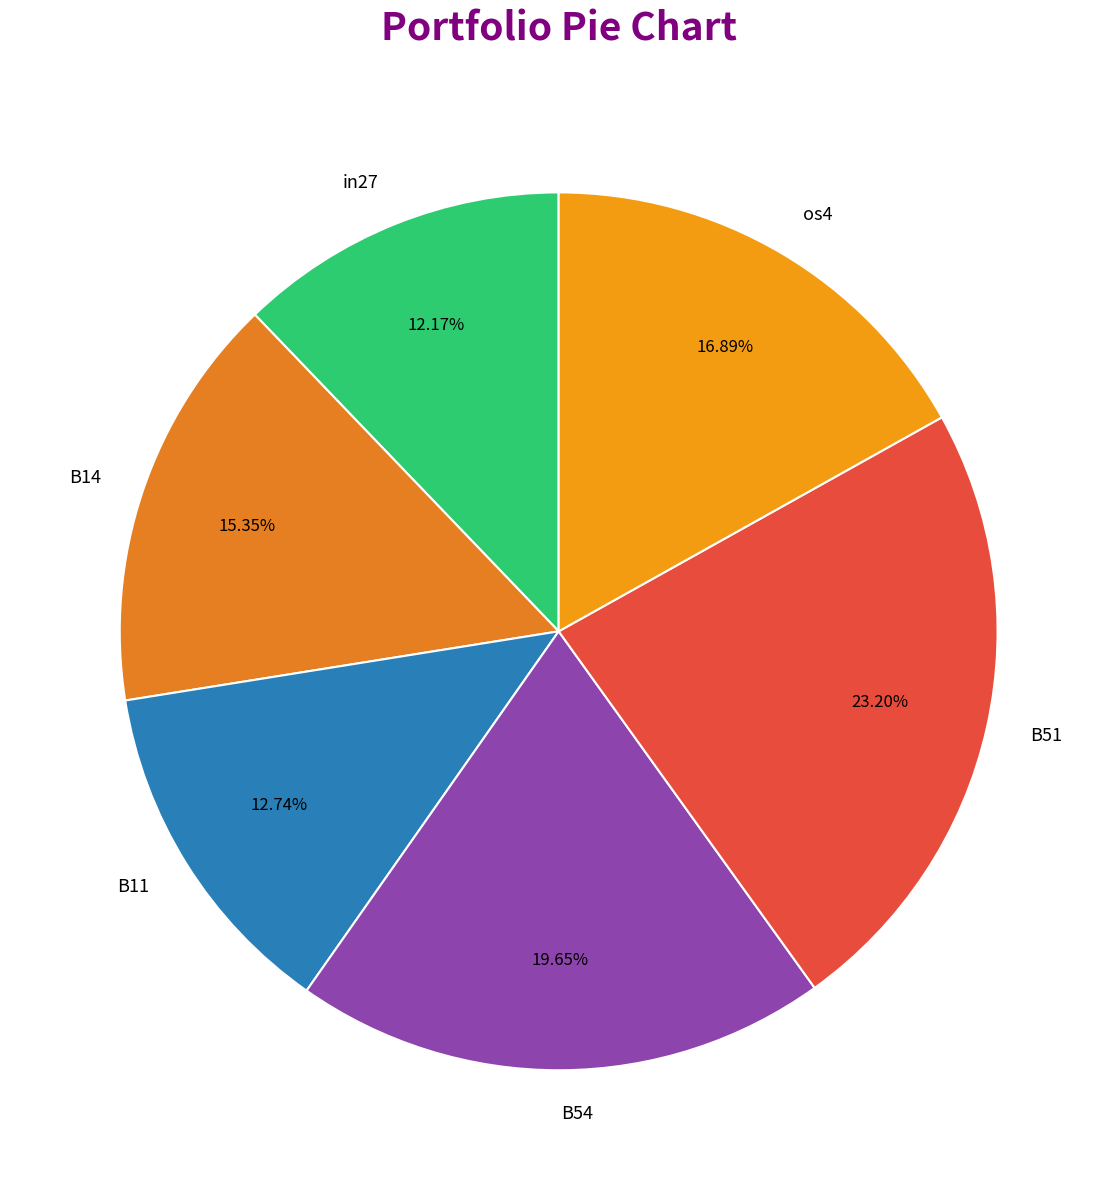

How many segments does this pie chart have?

6